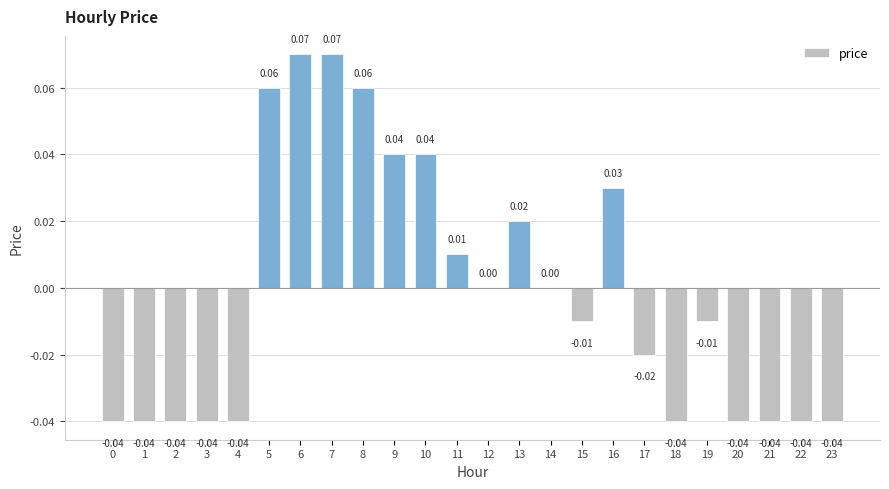

Between 7 and 2, which is larger?

7